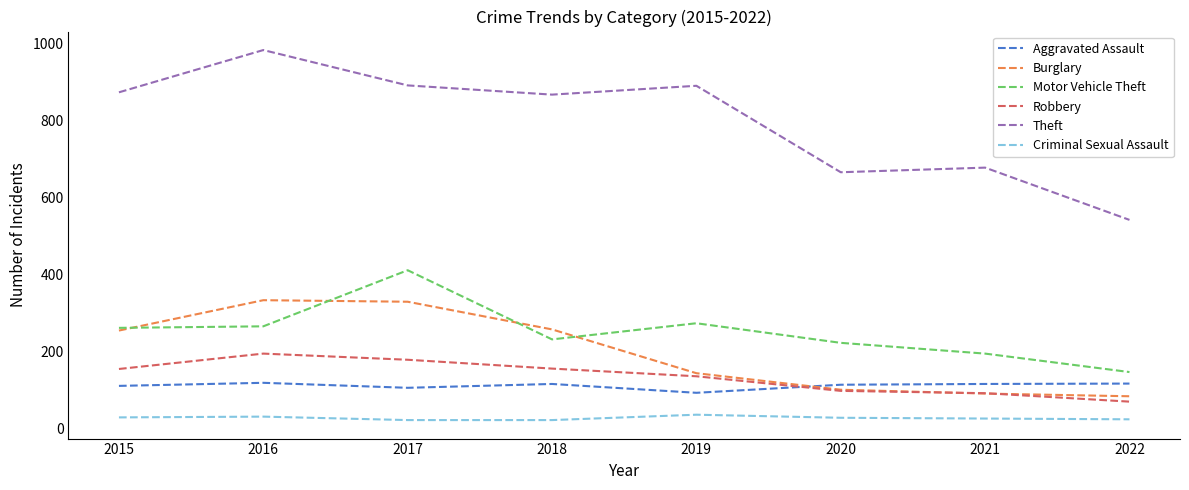

What is the greatest value displayed?

984